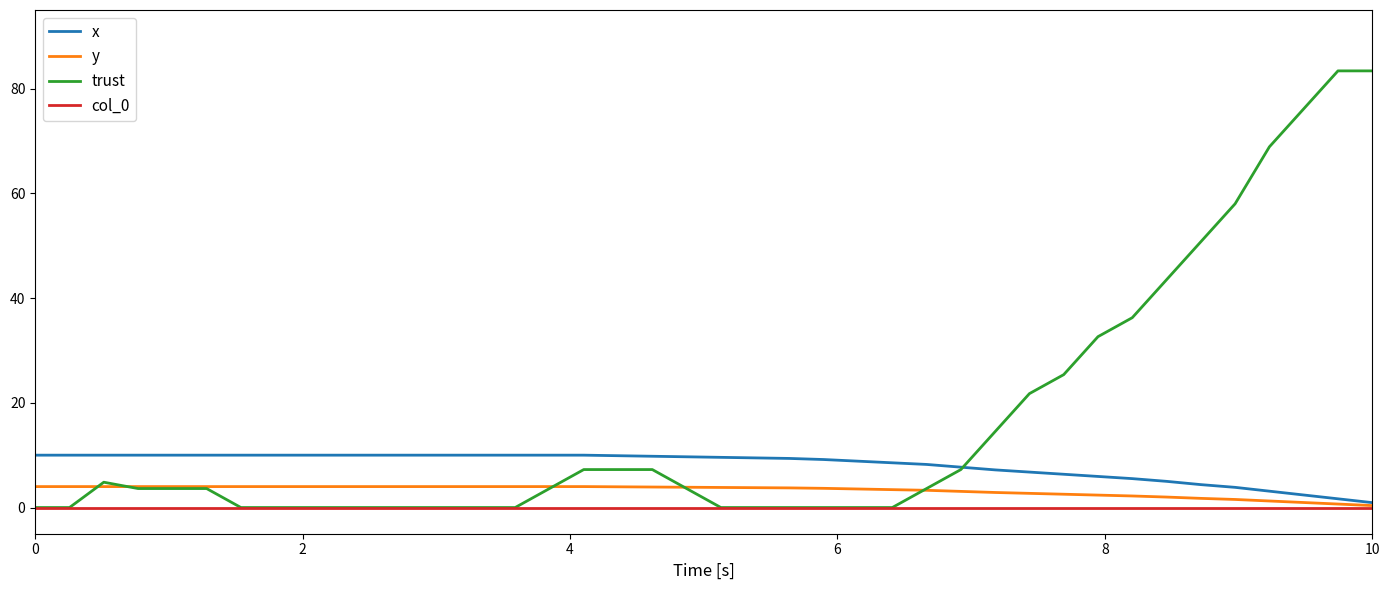

At how many categories does at least one series exceed 64?

4